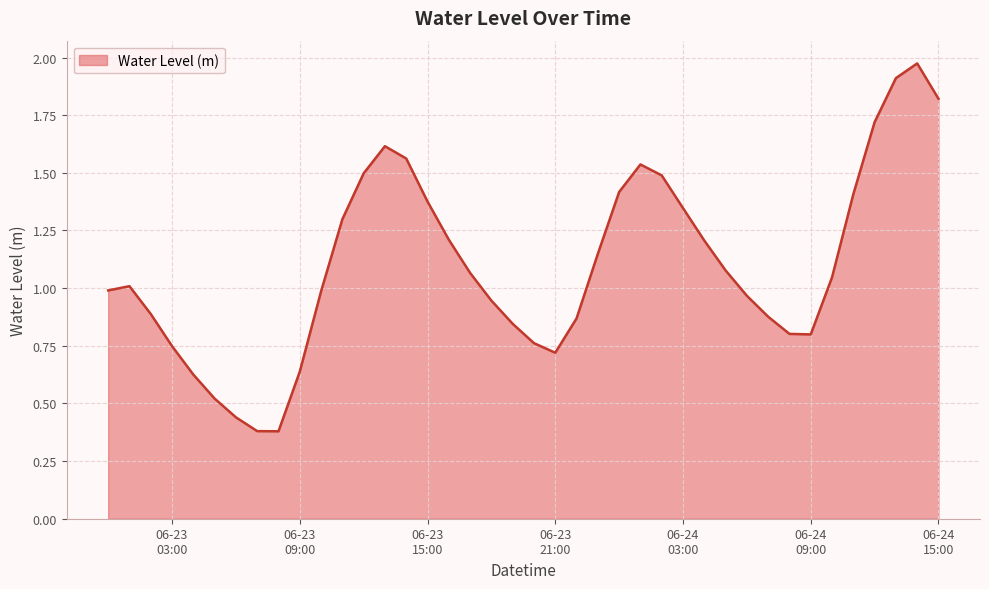

What is the label of the 27th point from the left?

2024-06-24 02:00:00